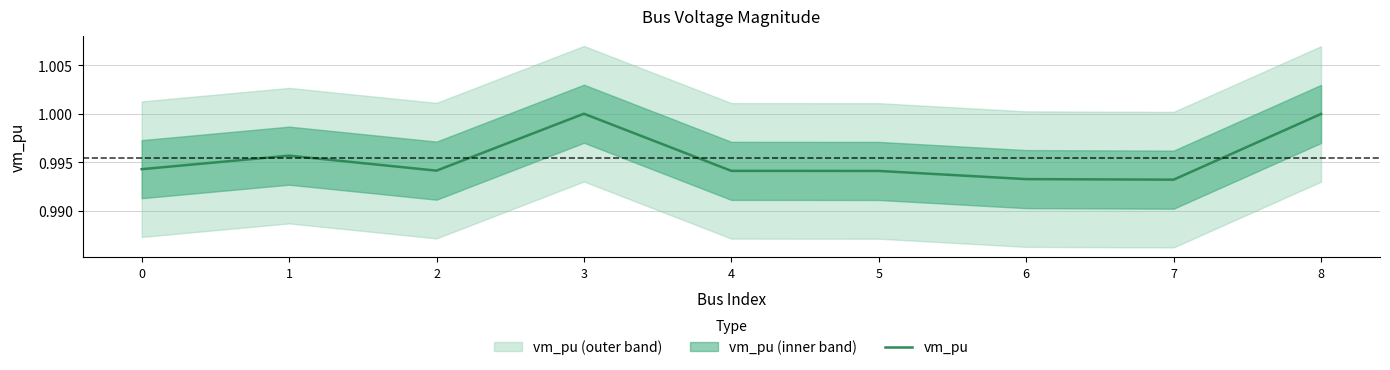

Where is the first local minimum?

2